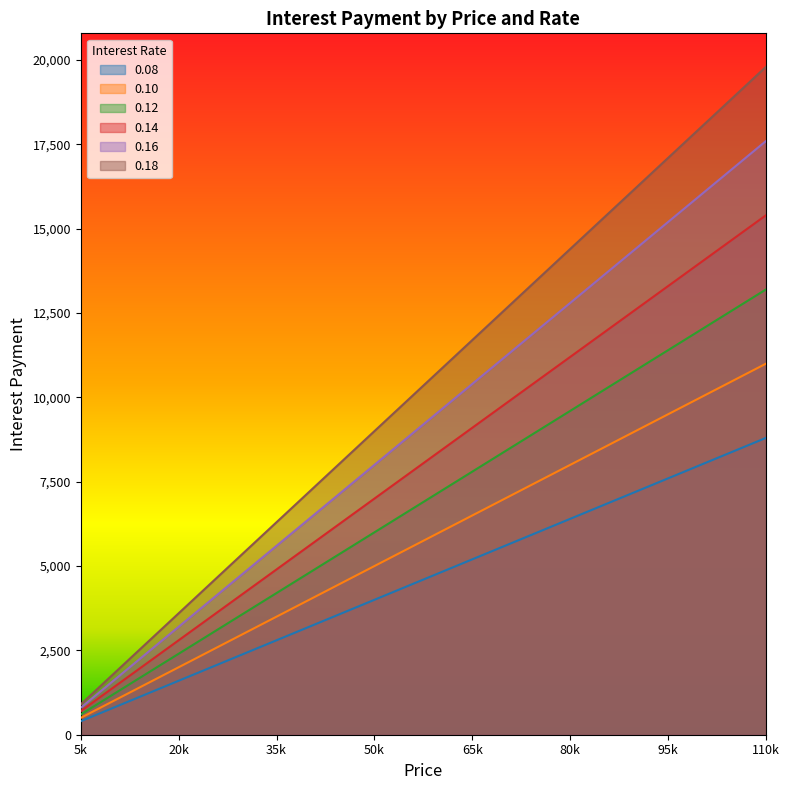

Which series has the largest total across all categories?

0.18